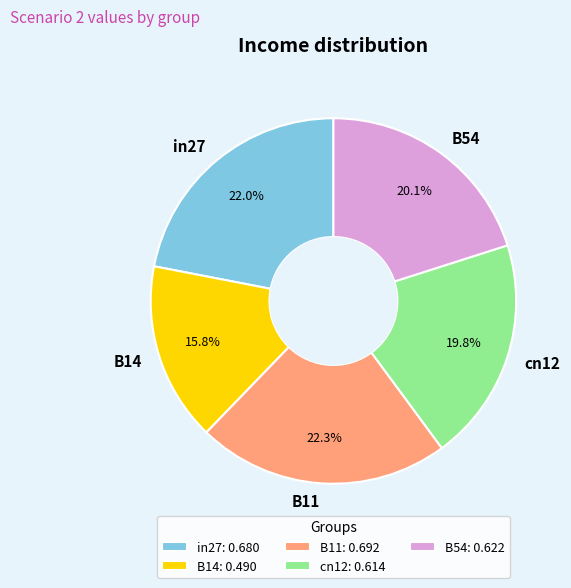

To the nearest percent, what is the average slice percentage?

20%